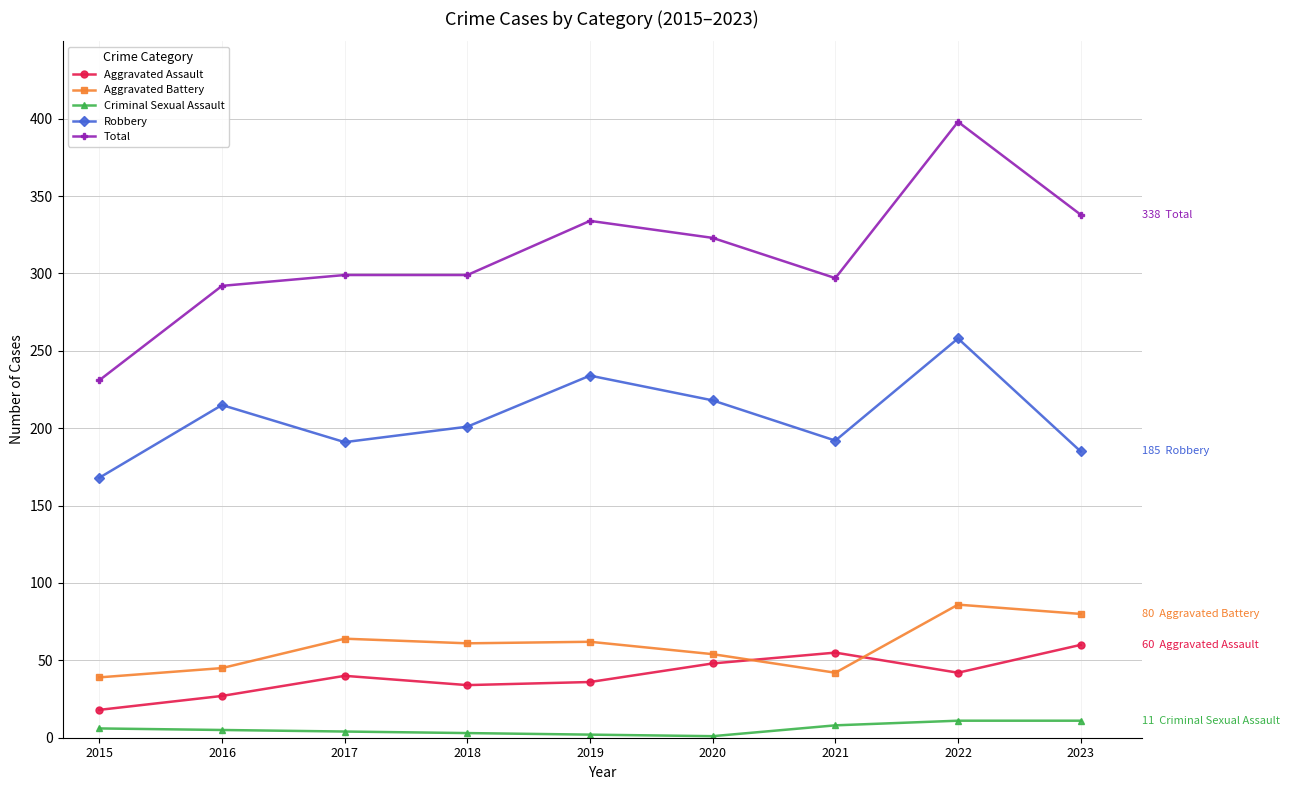

What is the total value across all series at 2015?

462